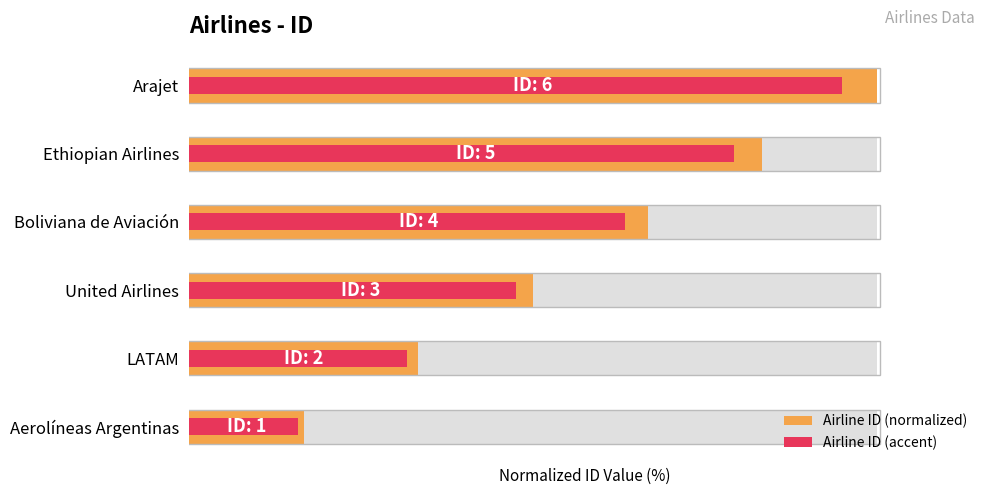

List the series in order of their overall mean, highest first.

Airline ID (normalized), Airline ID (accent)